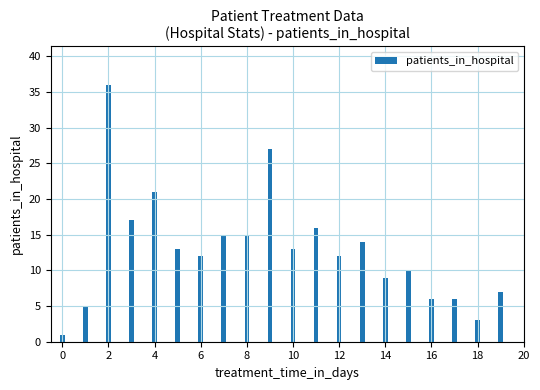

What is the difference between the maximum and minimum values?

35